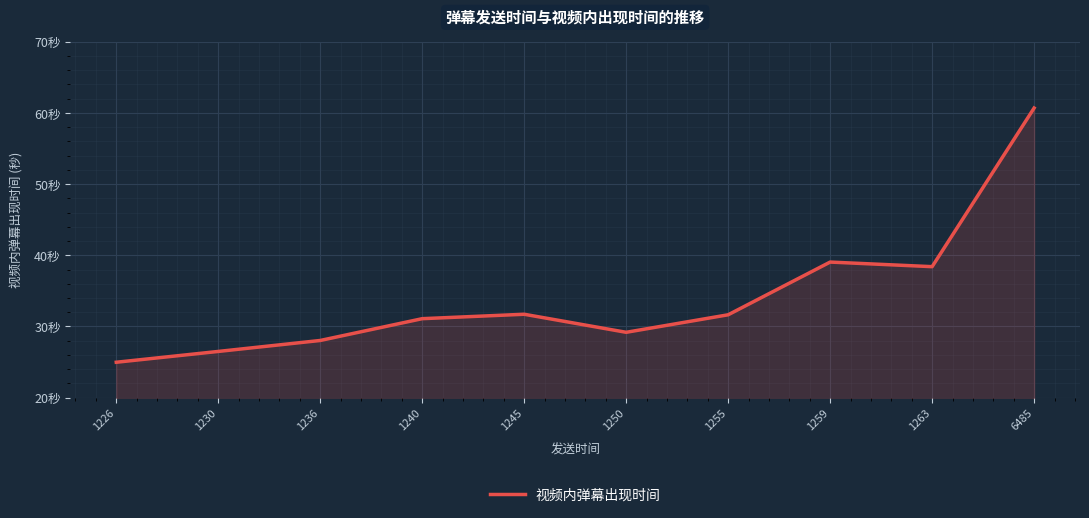

What is the minimum value shown in the chart?

25.0